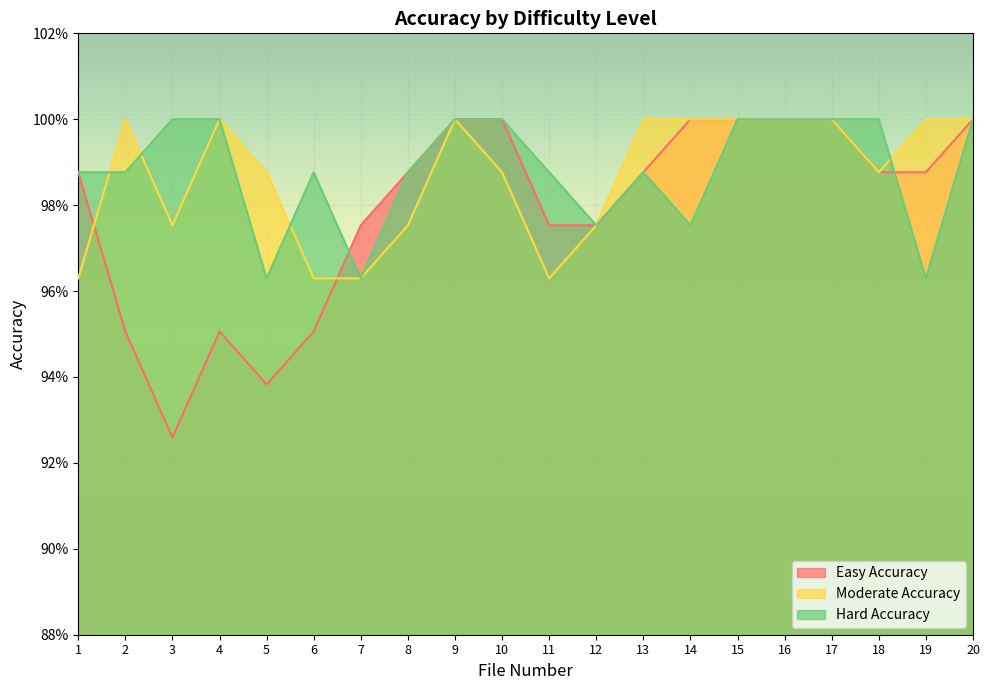

How many interior local valleys does the Easy Accuracy series have?

2